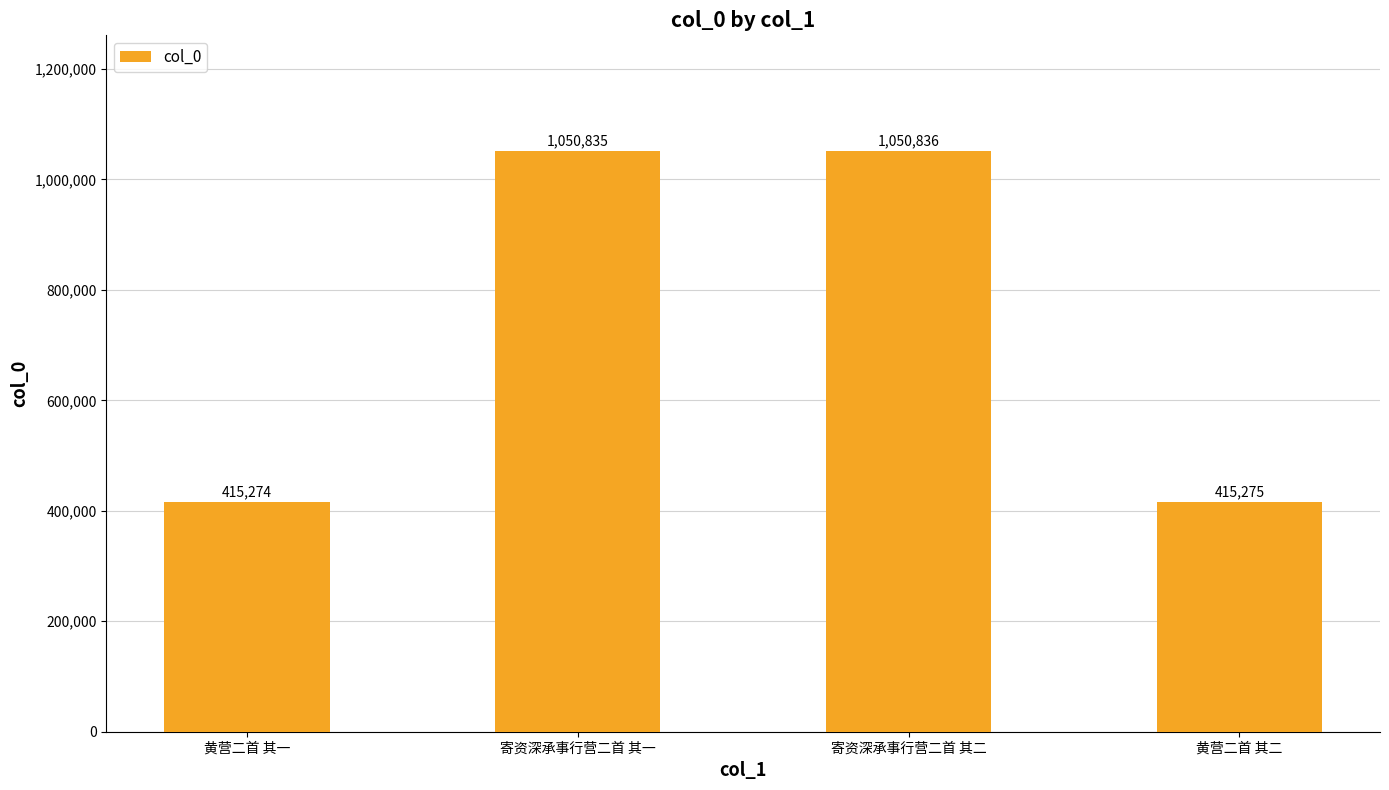

What is the average value?

733055